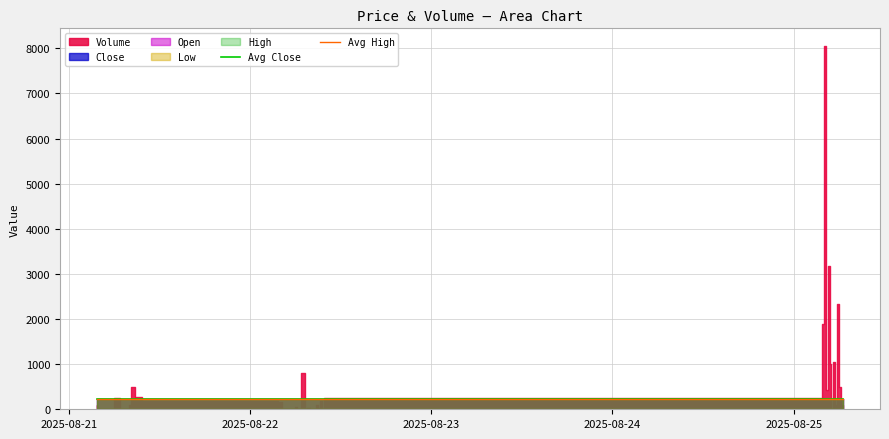

Is the value of Avg Close at 21 greater than the value of Avg High at 19?

No